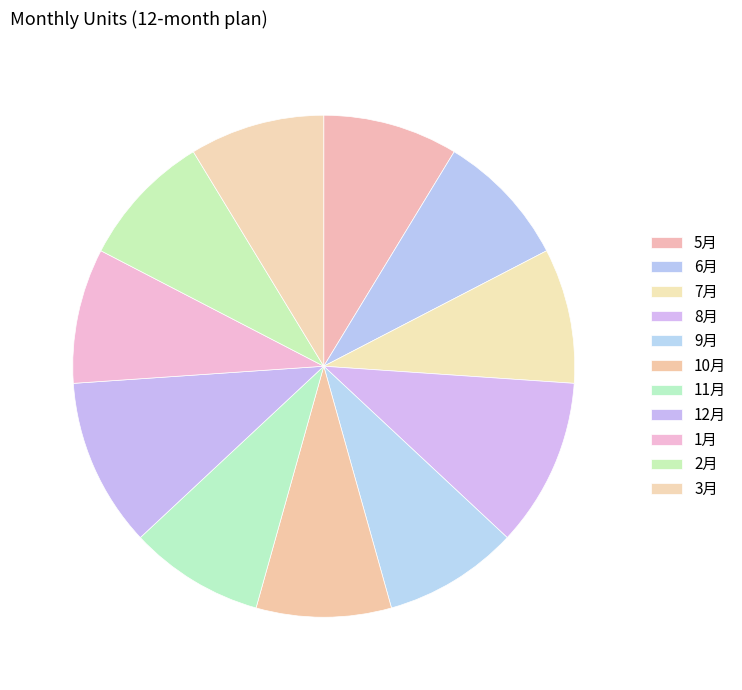

Is 9月 the majority of the pie?

No